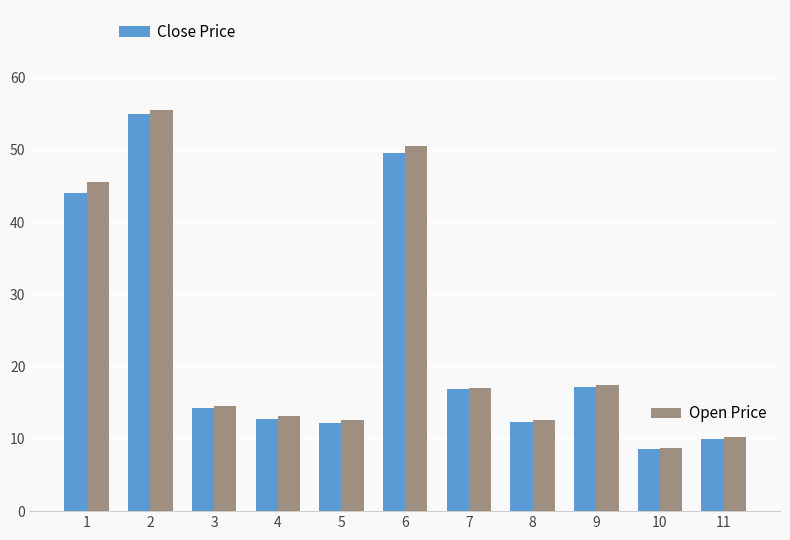

What is the total value across all series at 6?

100.2